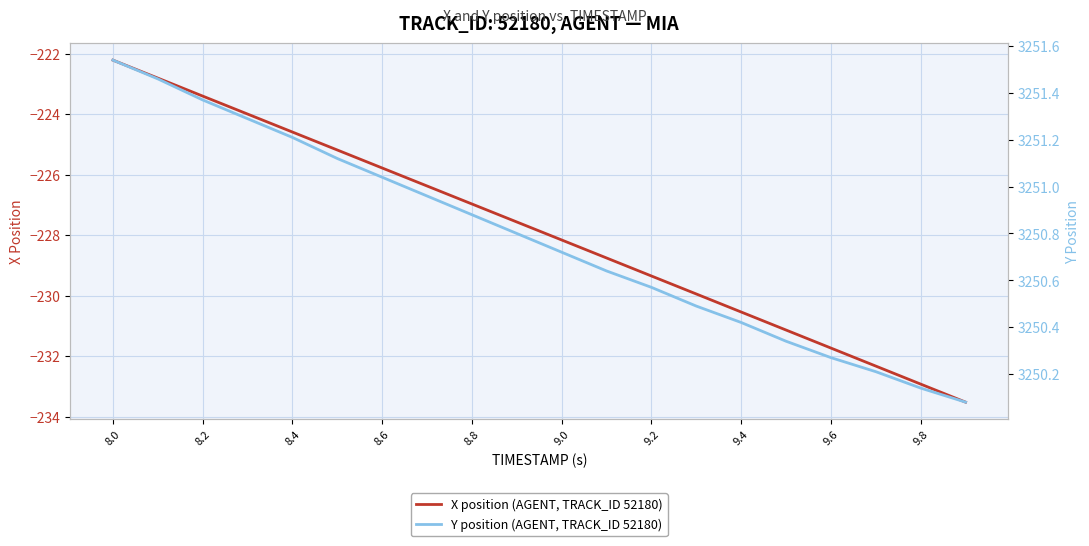

True or false: Y position (AGENT, TRACK_ID 52180) and X position (AGENT, TRACK_ID 52180) cross at least once.

False